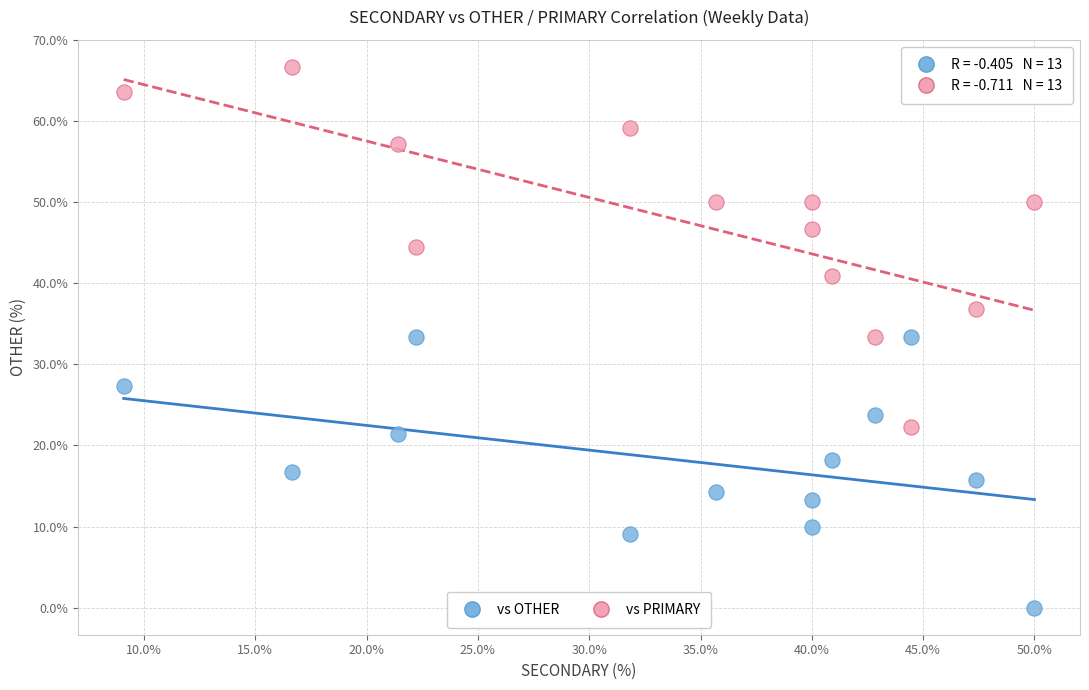

Across all data points, what is the range of X values (max minus min)?

40.9